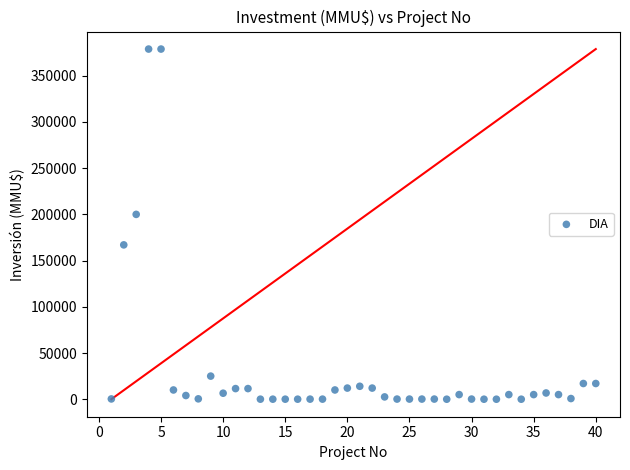

What is the range of X values (max minus min)?

39